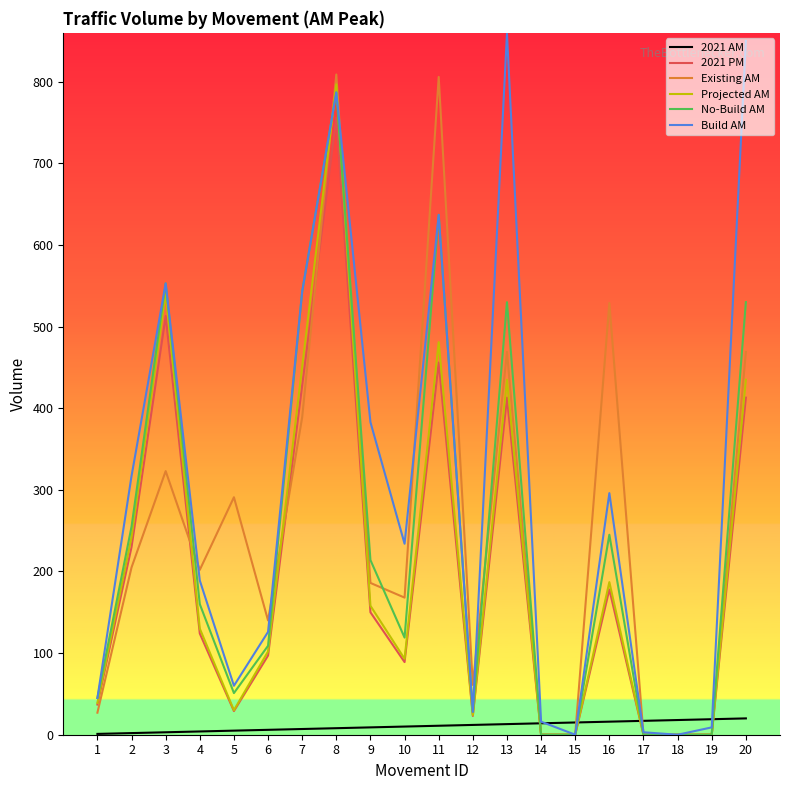

Which series has the widest spread of values?

Build AM